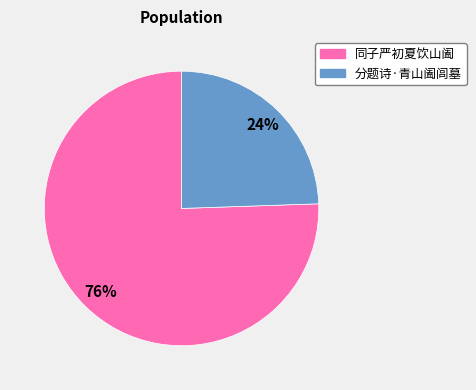

To the nearest percent, what is the average slice percentage?

50%